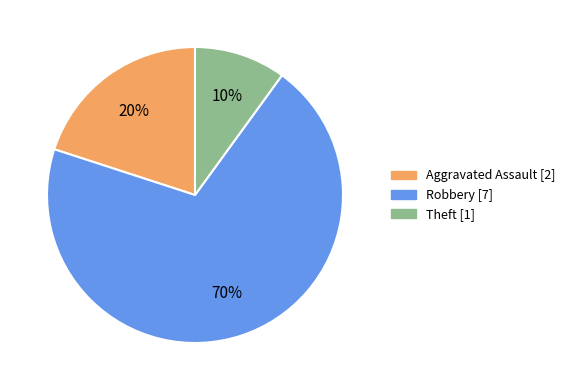

What is the ratio of the value at Robbery to the value at Theft?

7.0